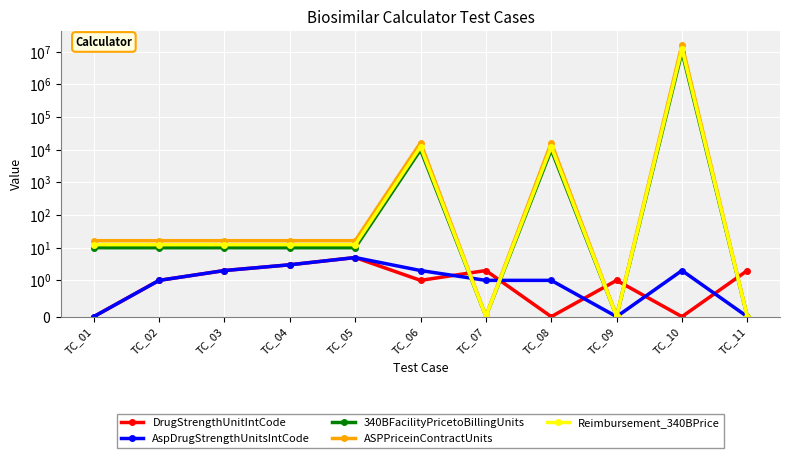

Where do AspDrugStrengthUnitsIntCode and DrugStrengthUnitIntCode first cross each other?

TC_06 and TC_07